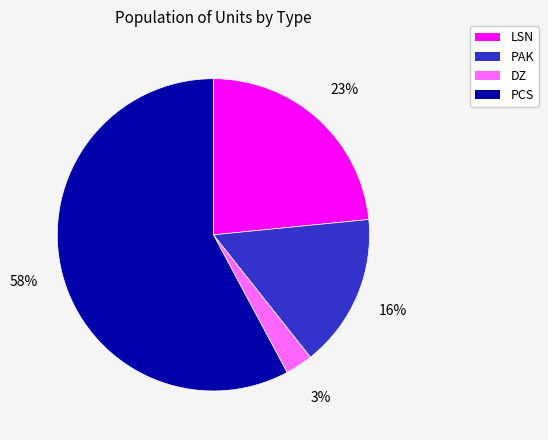

To the nearest percent, what is the average slice percentage?

25%